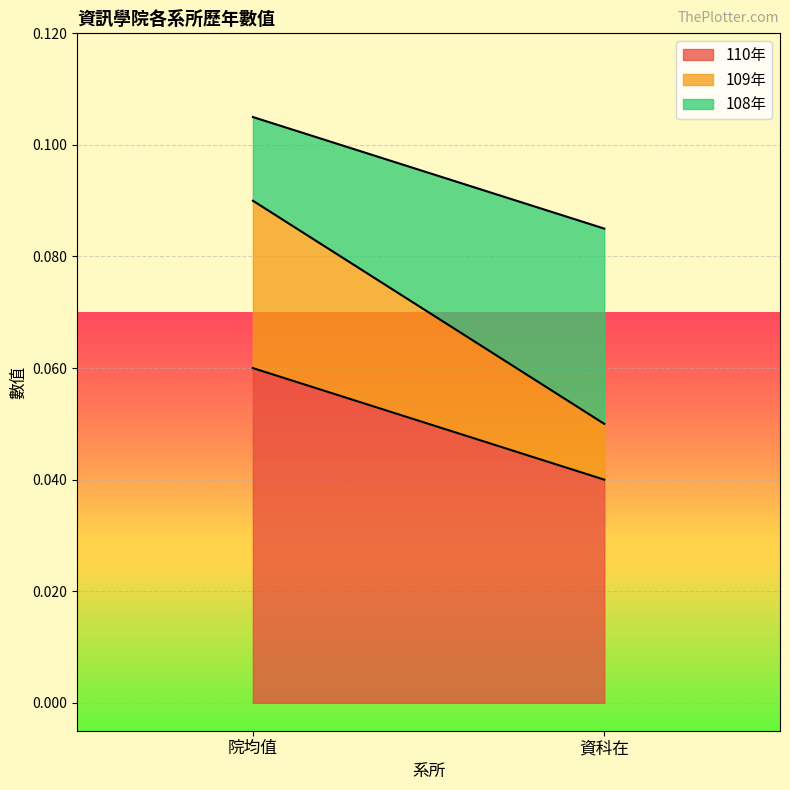

Reading right to left, extract all data points from this chart.

110年: 0.0	0.1
109年: 0.0	0.0
108年: 0.0	0.0